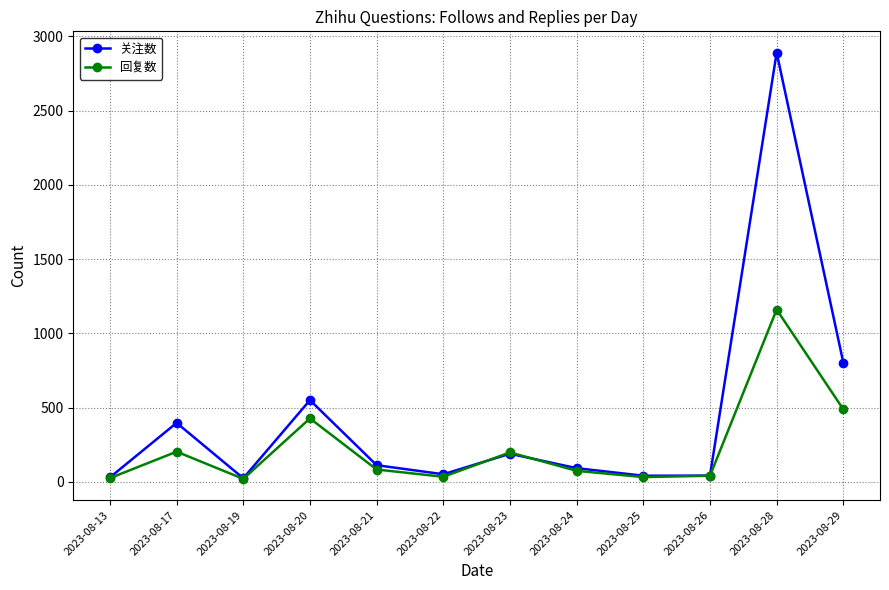

In 关注数, how many points are higher than both neighbors (excluding endpoints)?

4